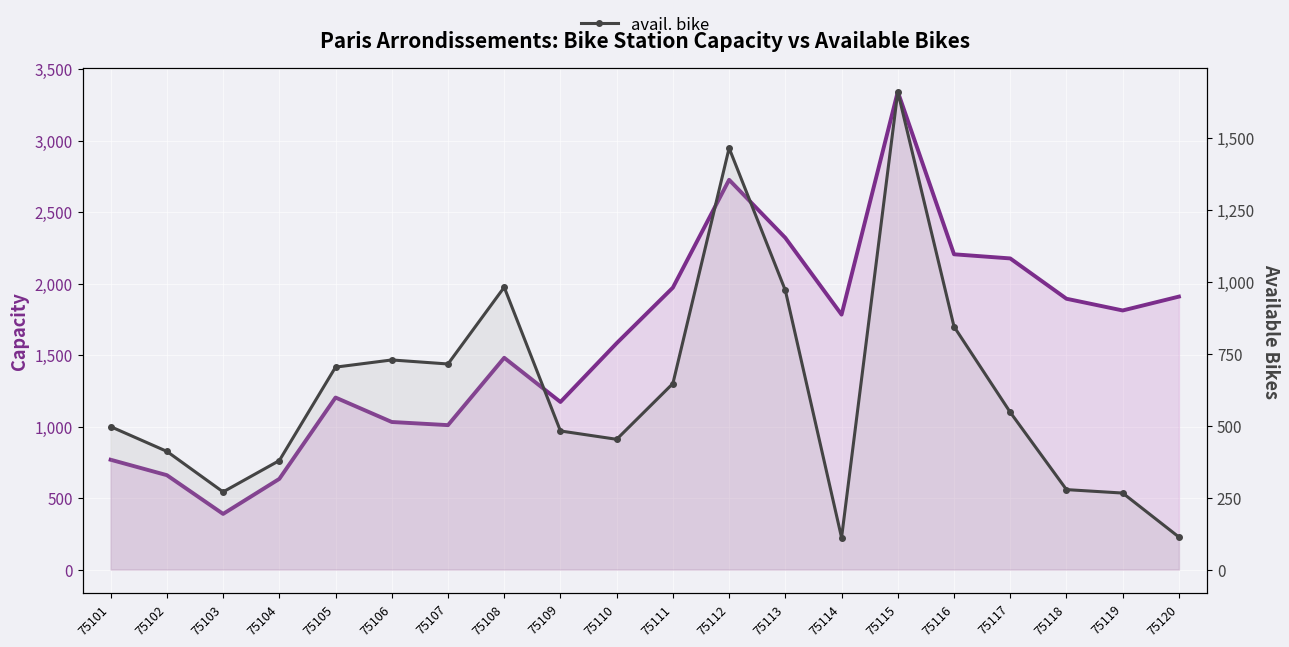

Which series has the largest total across all categories?

capacity